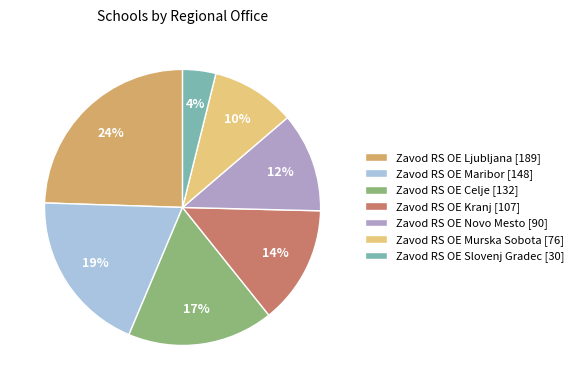

To the nearest percent, what is the combined percentage of Zavod RS OE Kranj [107] and Zavod RS OE Ljubljana [189]?

38%